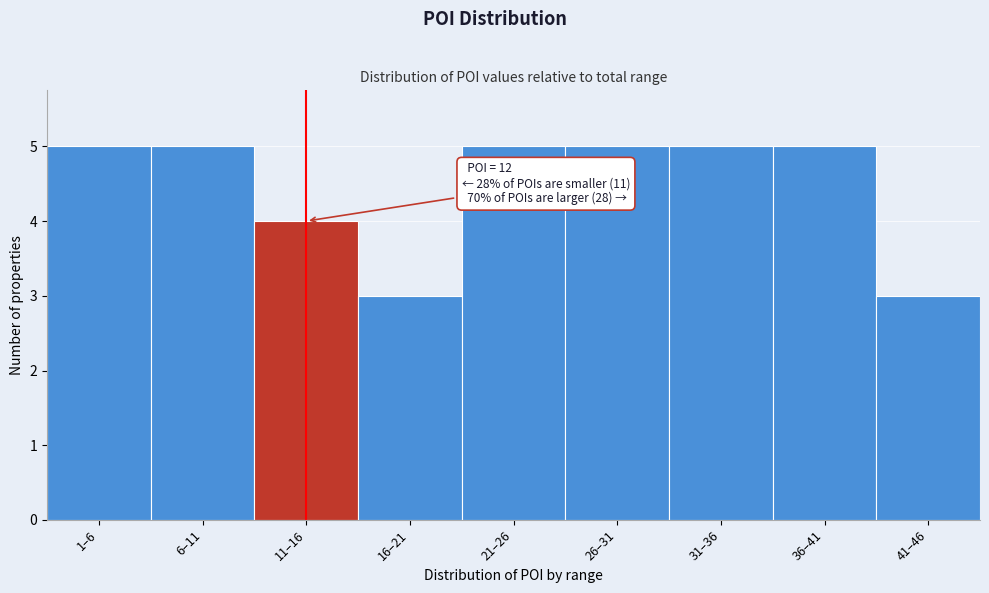

Reading left to right, what are all the values shown in this chart?

1–6=5	6–11=5	11–16=4	16–21=3	21–26=5	26–31=5	31–36=5	36–41=5	41–46=3